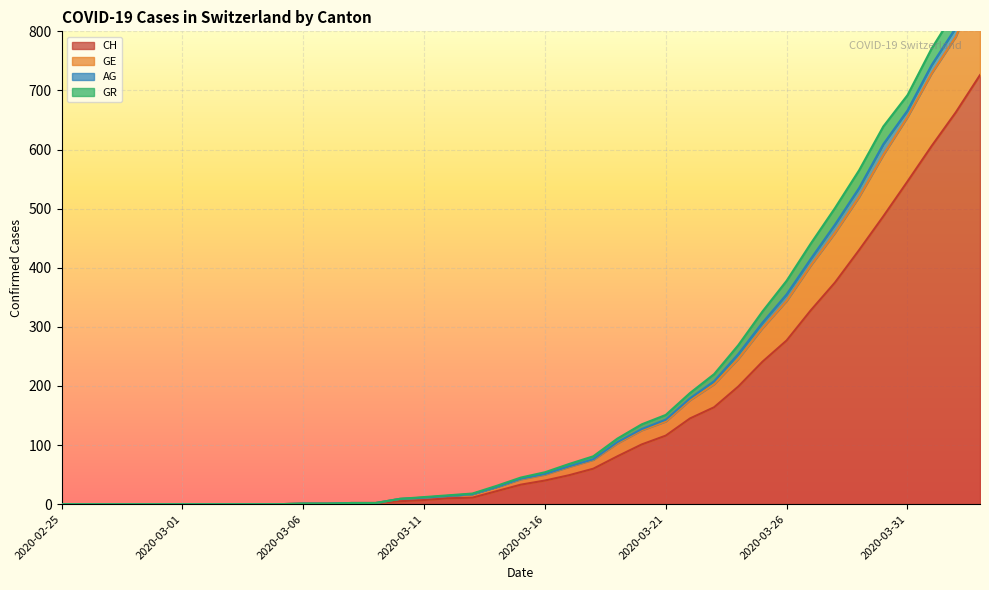

At how many categories does at least one series exceed 0?

29